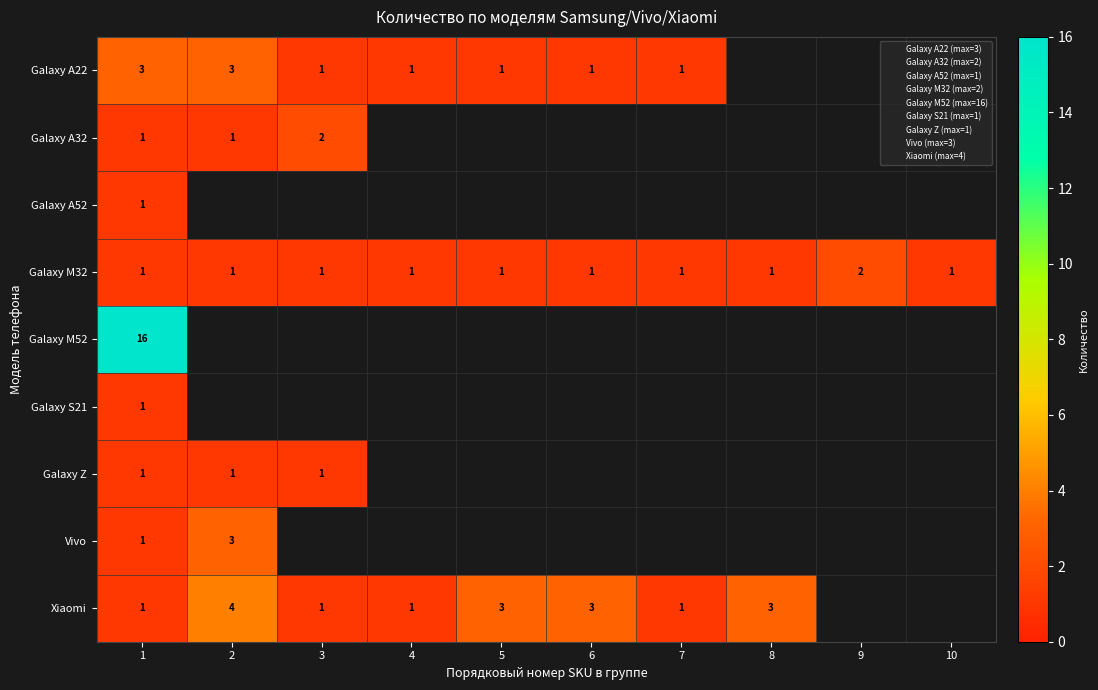

What is the total value across all series at 5?

5